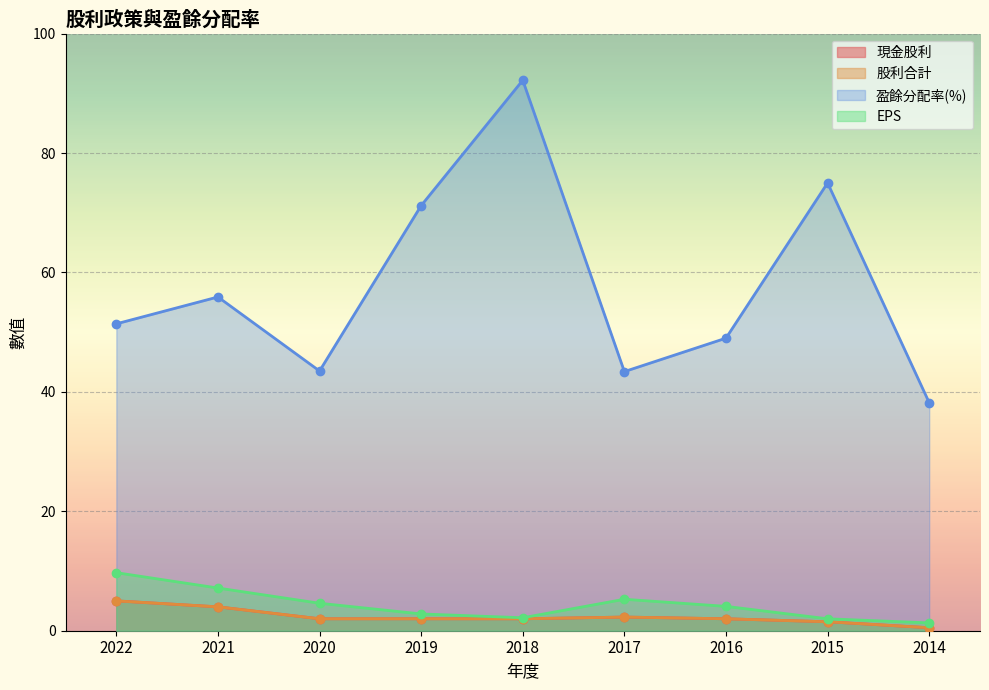

Which series has the widest spread of values?

盈餘分配率(%)